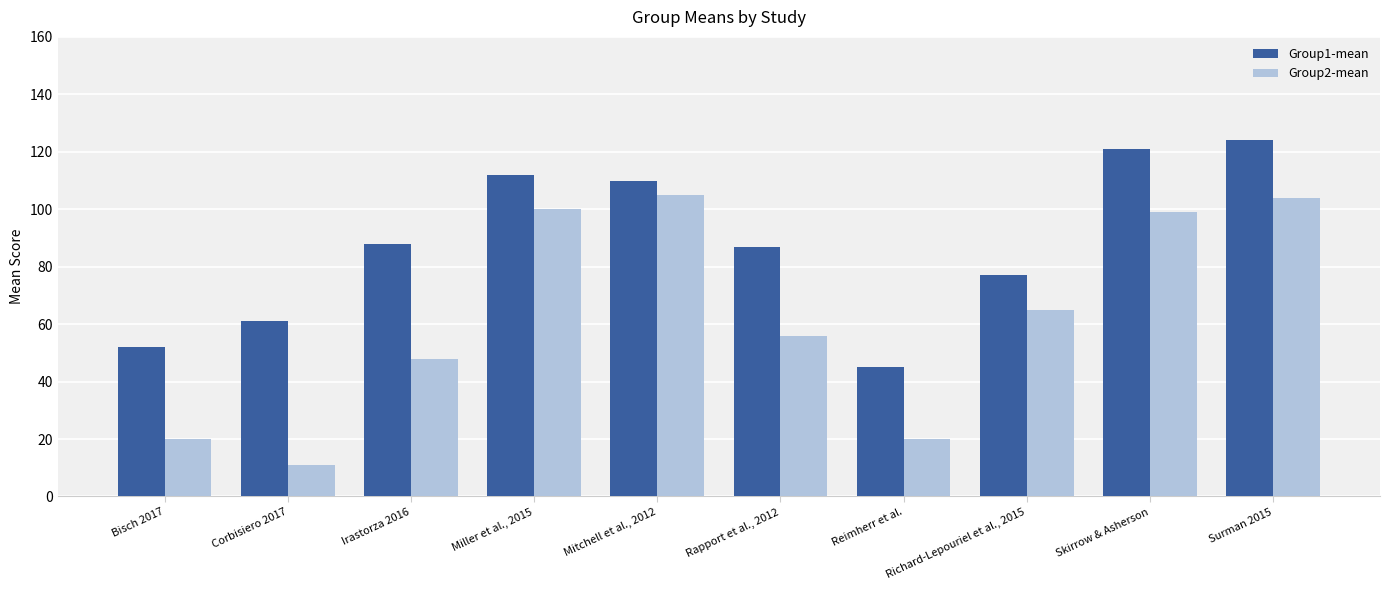

Is the value of Group2-mean at Bisch 2017 greater than the value of Group1-mean at Irastorza 2016?

No